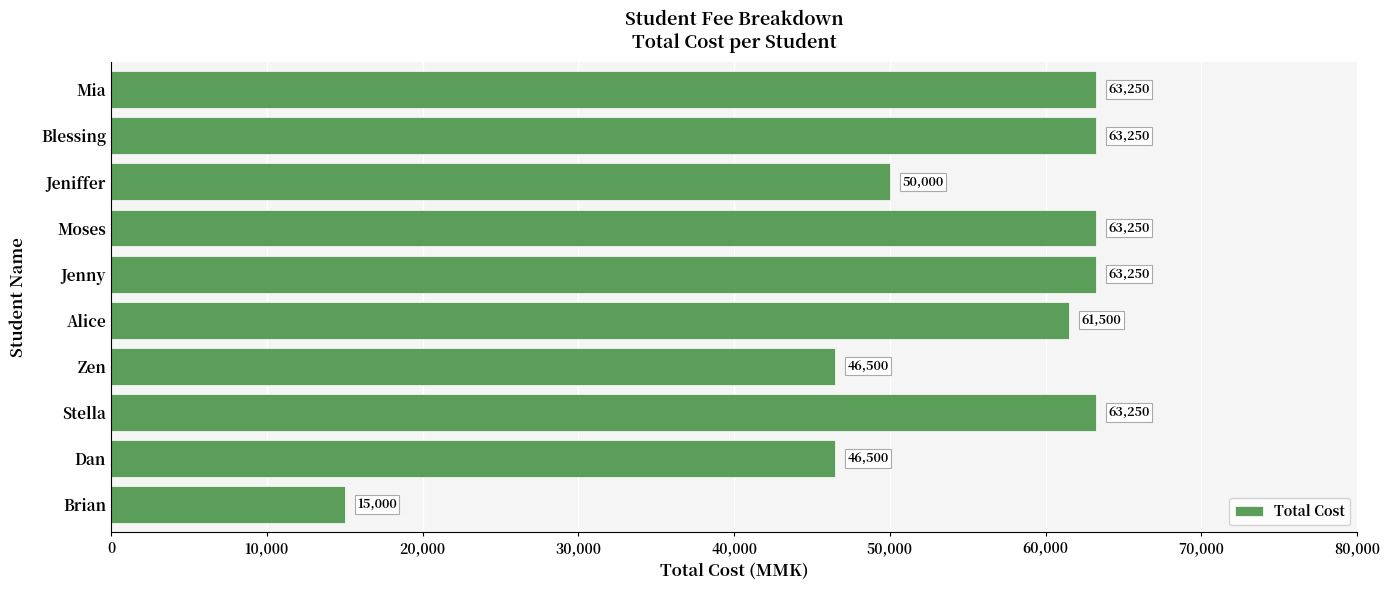

Reading bottom to top, list all the values displayed in this chart.

15000	46500	63250	46500	61500	63250	63250	50000	63250	63250